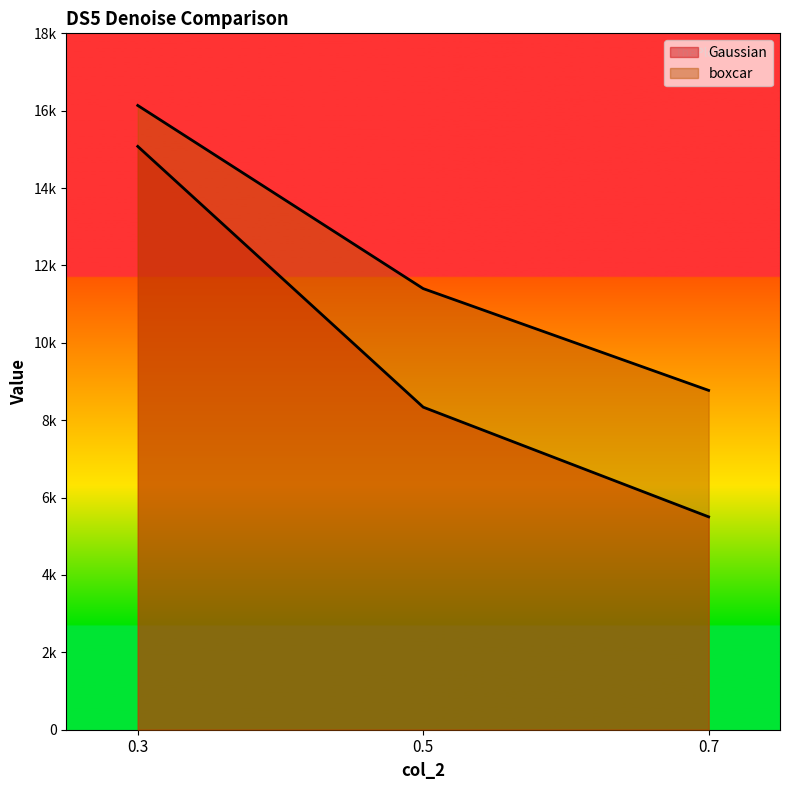

Where is boxcar nearest to the value 12453?

0.5